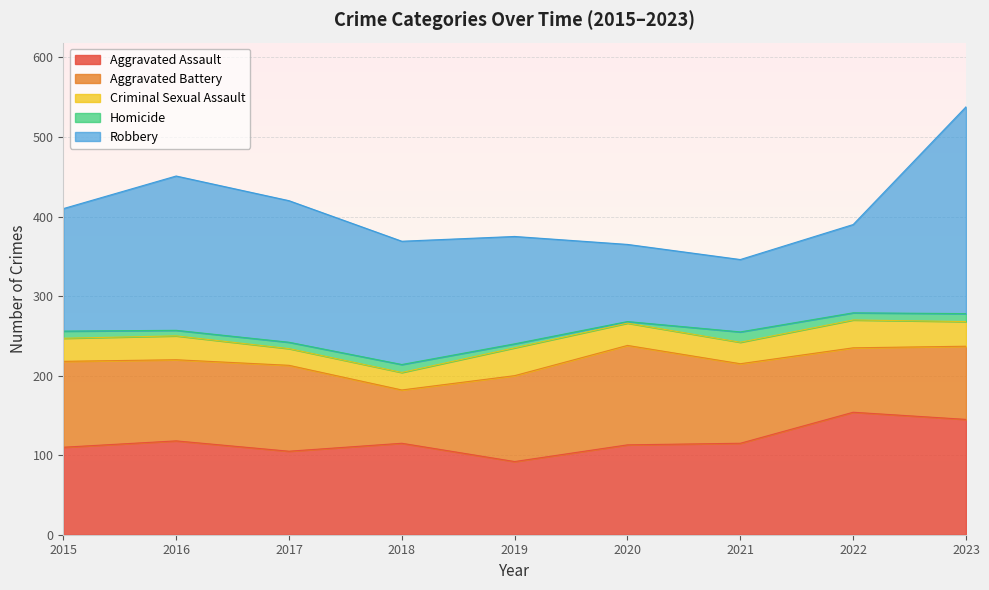

What is the spread (max minus min) of values at 2018?

145